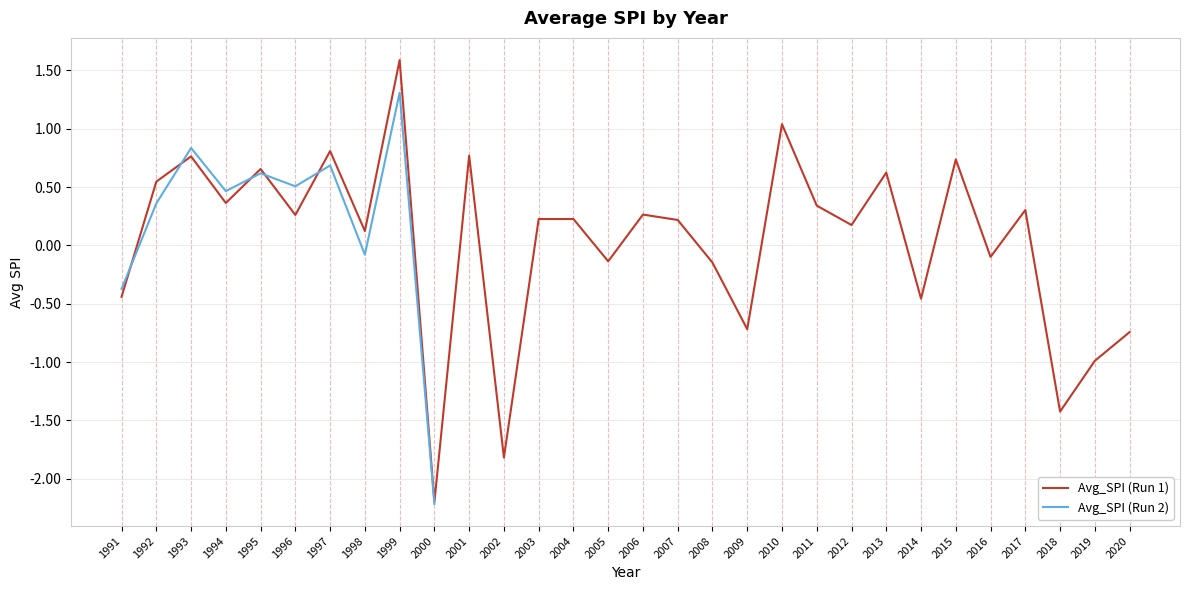

The value of Avg_SPI (Run 1) at 2007 is 0.2. True or false?

True